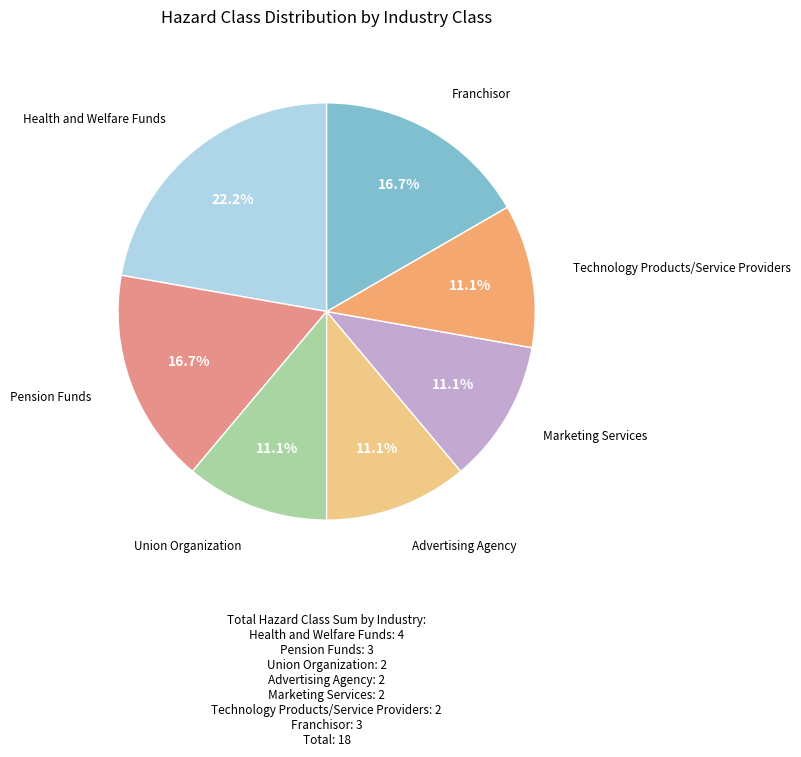

Count the number of slices in the pie.

7